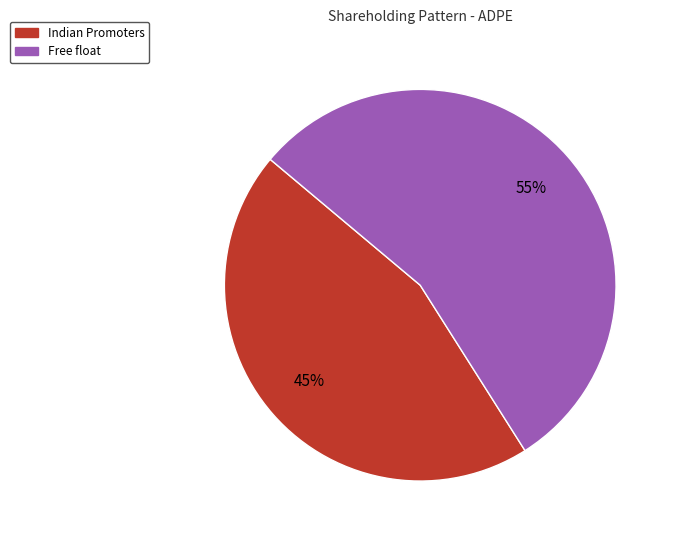

Rank the categories by value from lowest to highest.

Indian Promoters, Free float